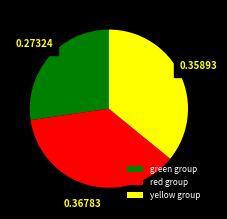

Which has a higher value, yellow group or green group?

yellow group